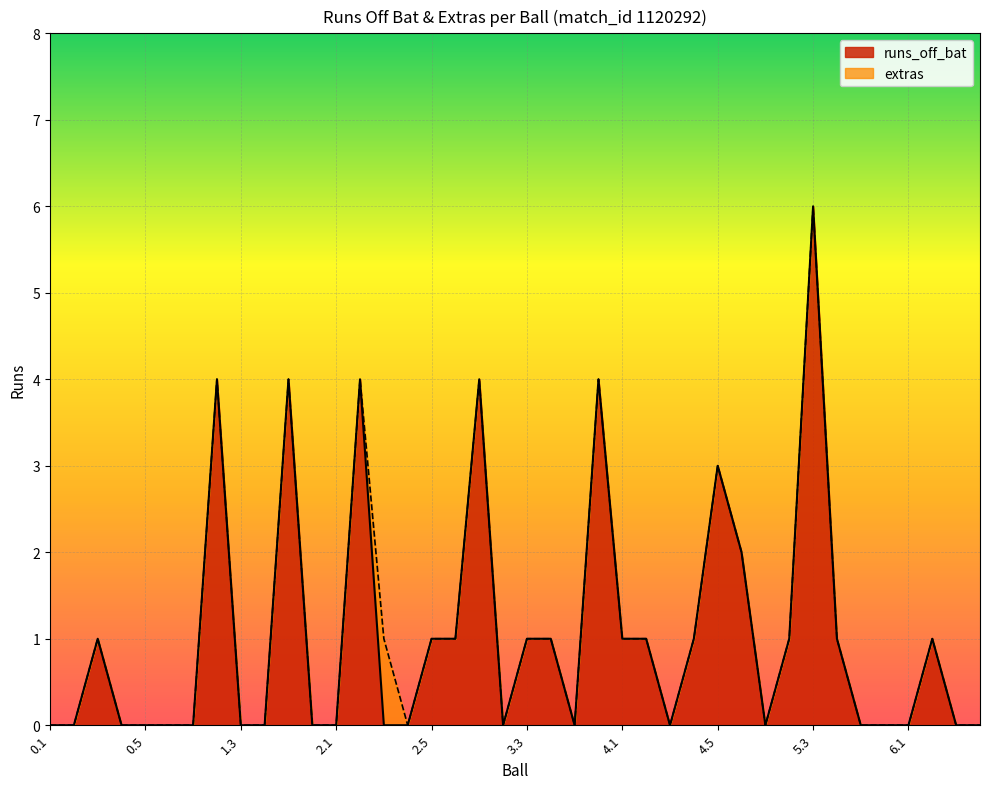

What is the average value?

1